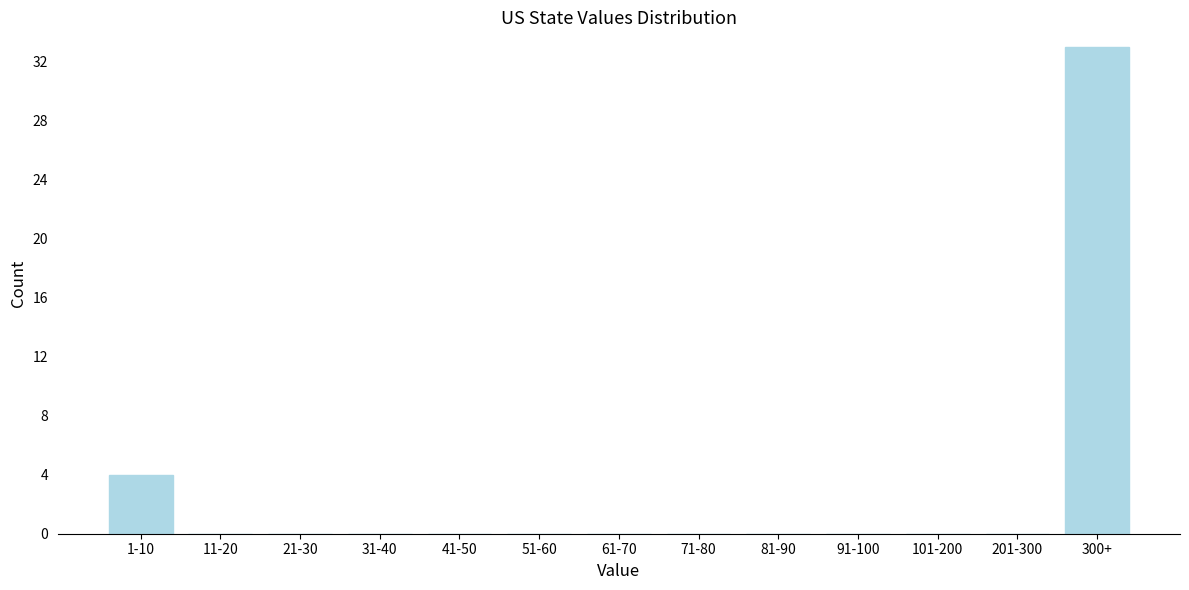

Reading right to left, list all the values displayed in this chart.

300+=33	201-300=0	101-200=0	91-100=0	81-90=0	71-80=0	61-70=0	51-60=0	41-50=0	31-40=0	21-30=0	11-20=0	1-10=4